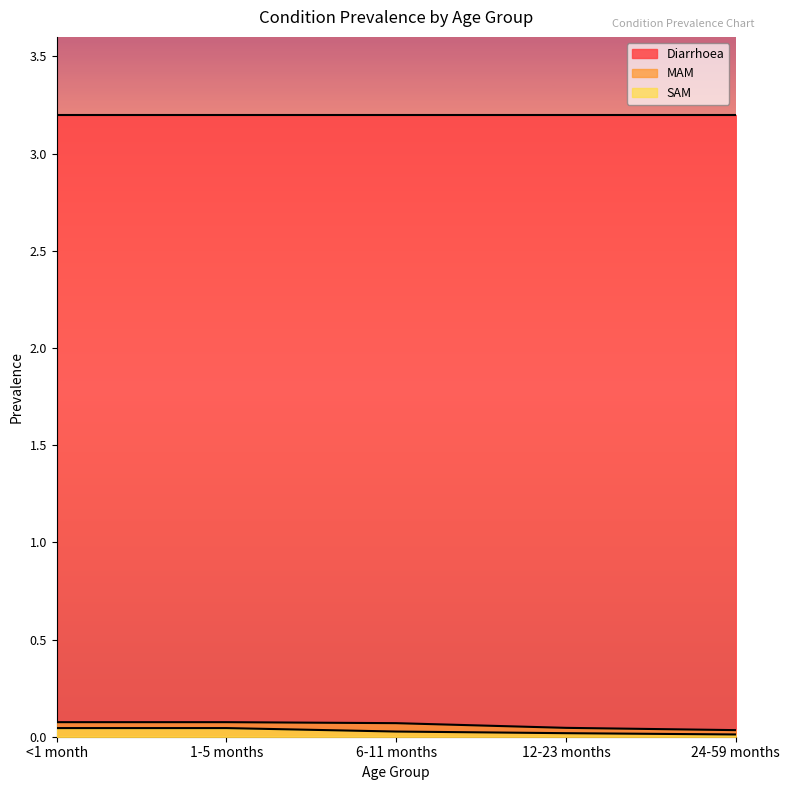

Does the chart display data point markers on the line(s)?

No